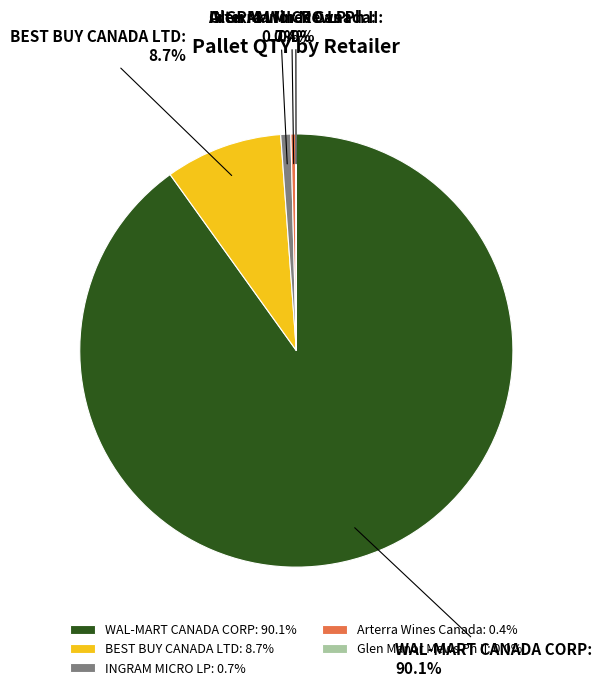

What is the largest slice in the pie chart?

WAL-MART CANADA CORP